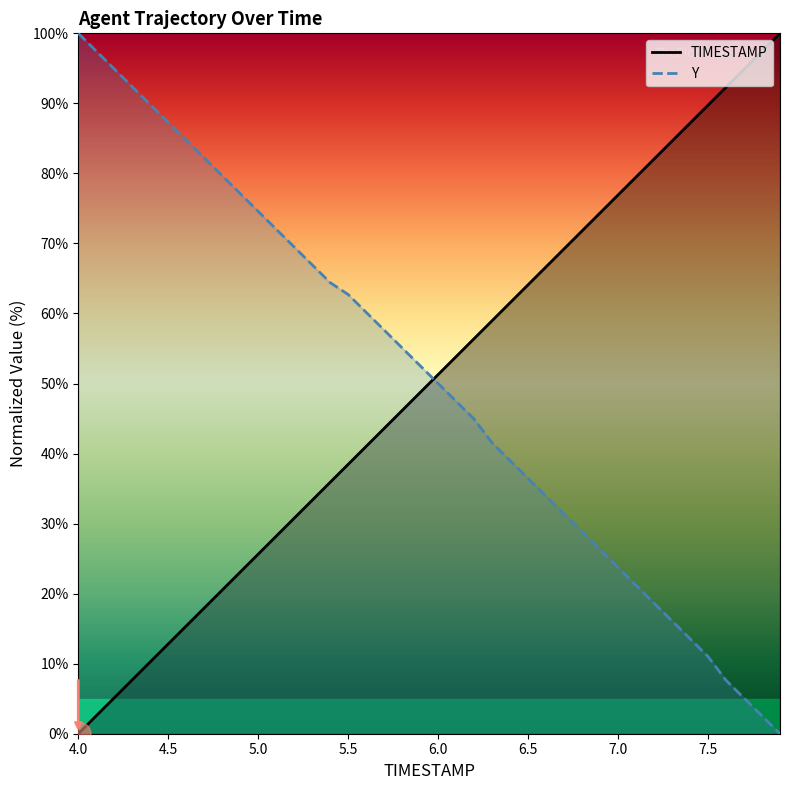

How many values in the Y series are below 52?

20